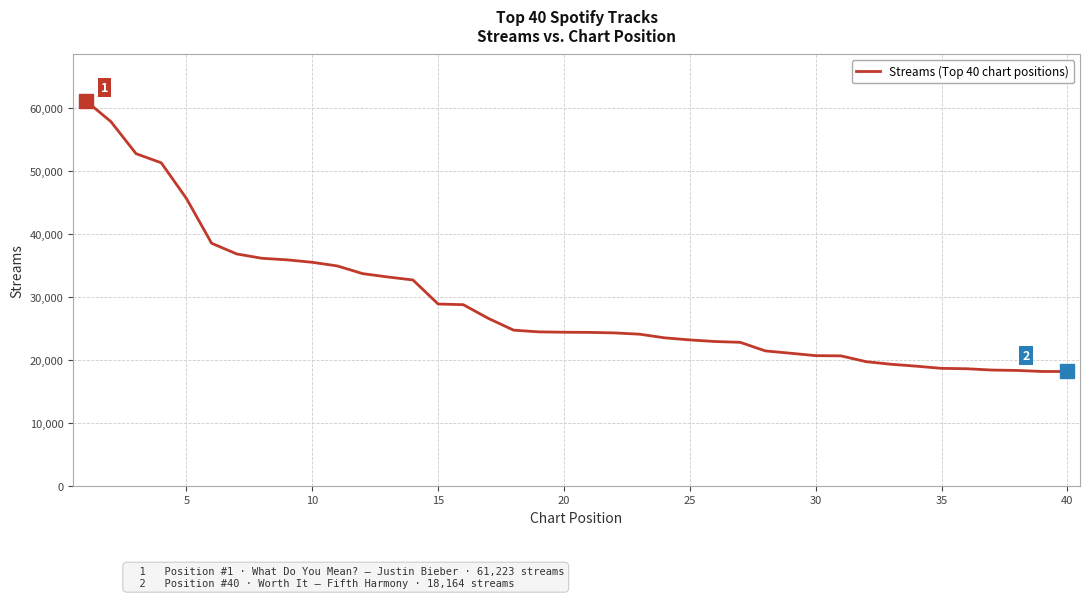

What is the smallest value displayed?

18164